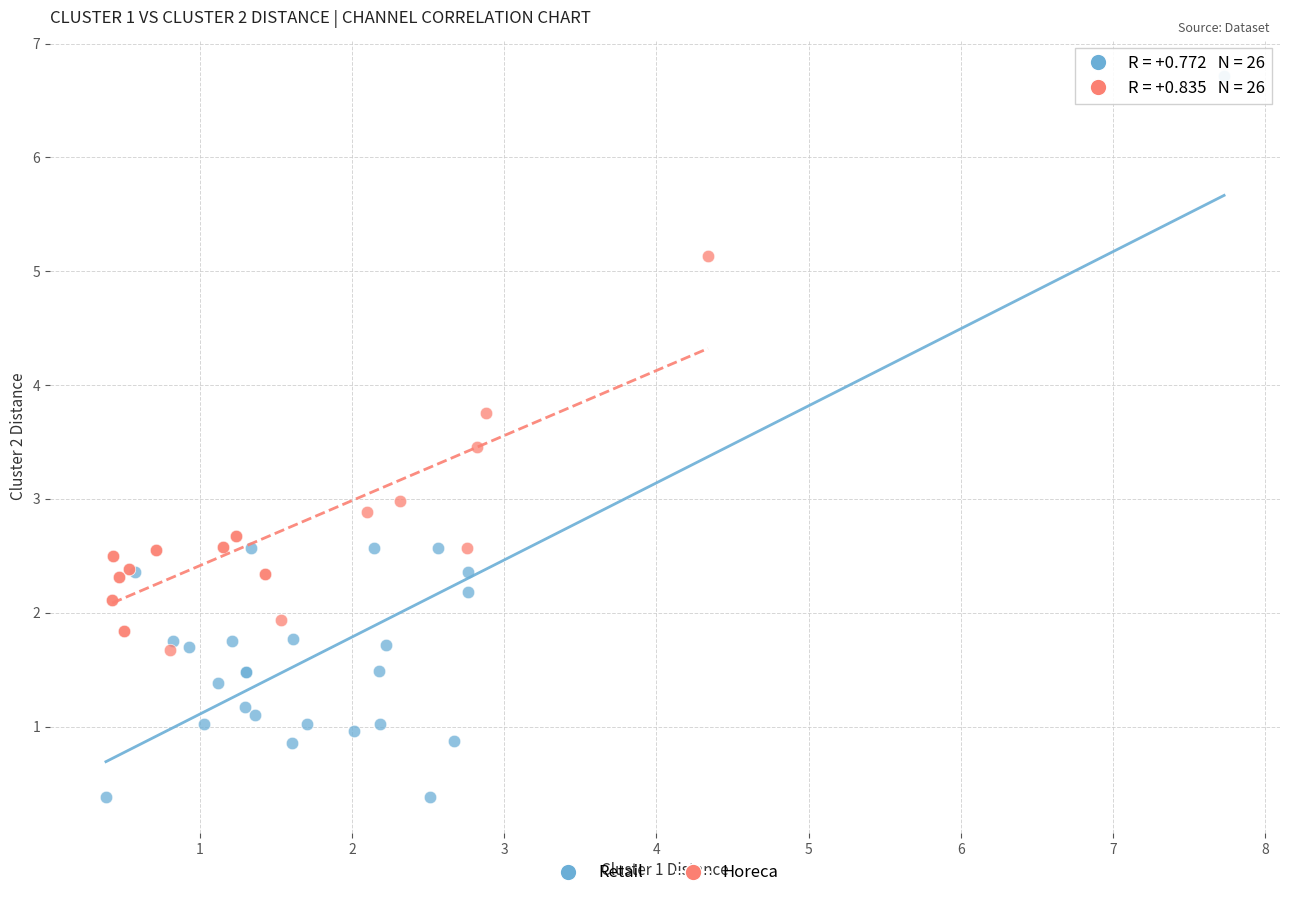

Which series has the widest spread of Y values?

Retail